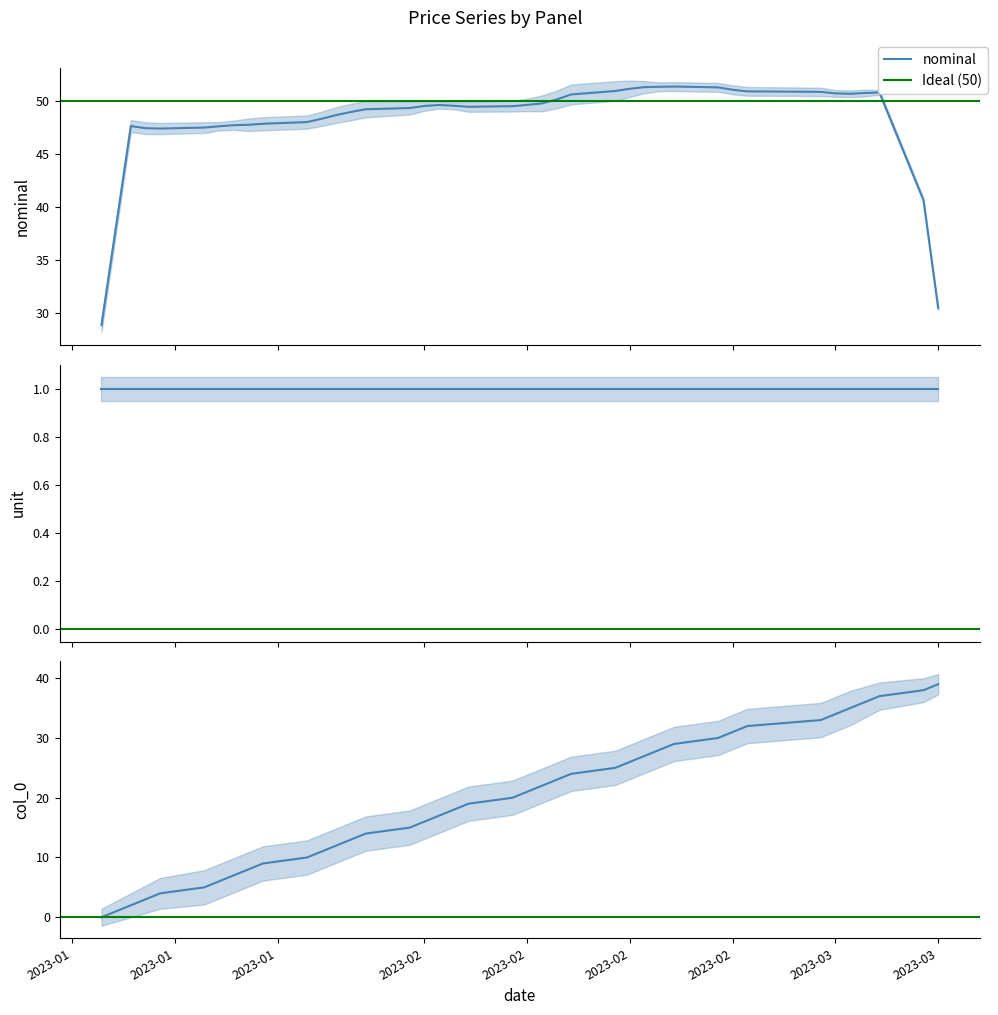

Does the chart have visible grid lines?

No